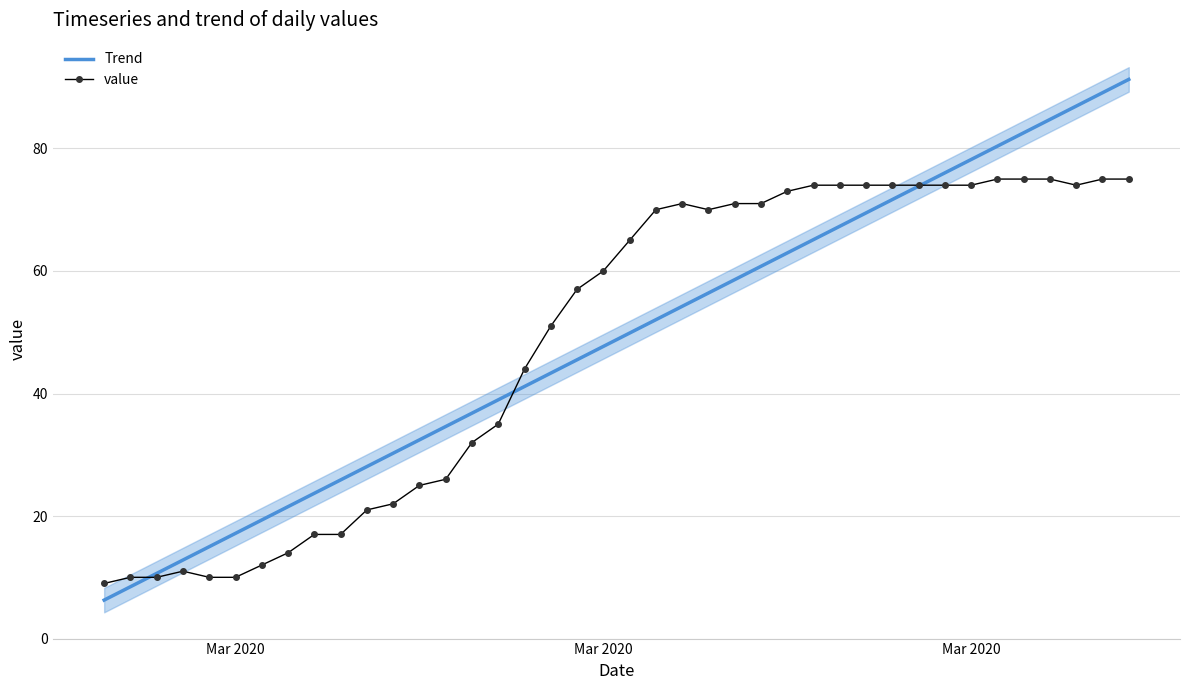

The value series shows 120.4 at 28. True or false?

False